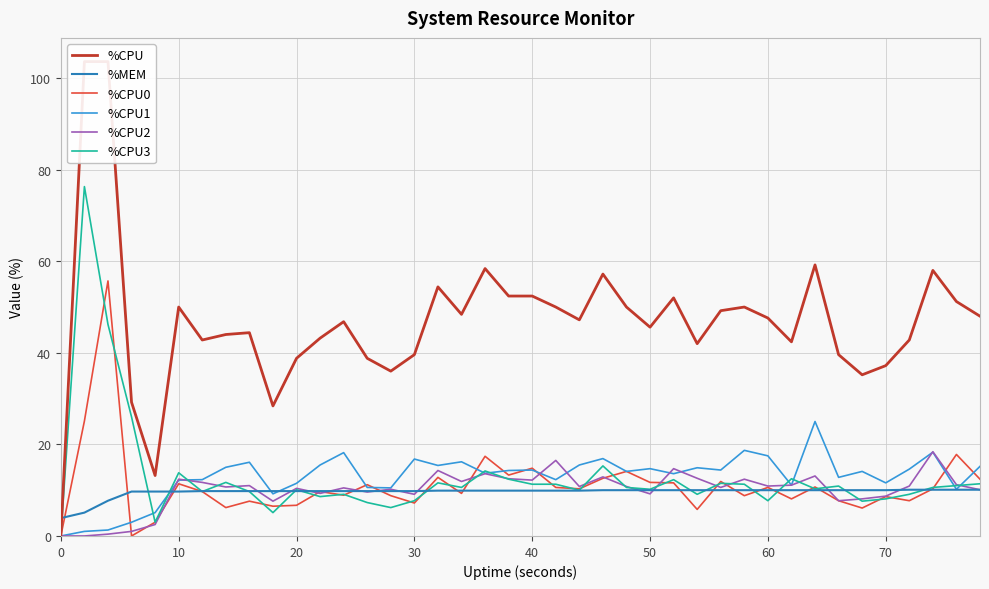

The value of %MEM at 60 is 15.2. True or false?

False